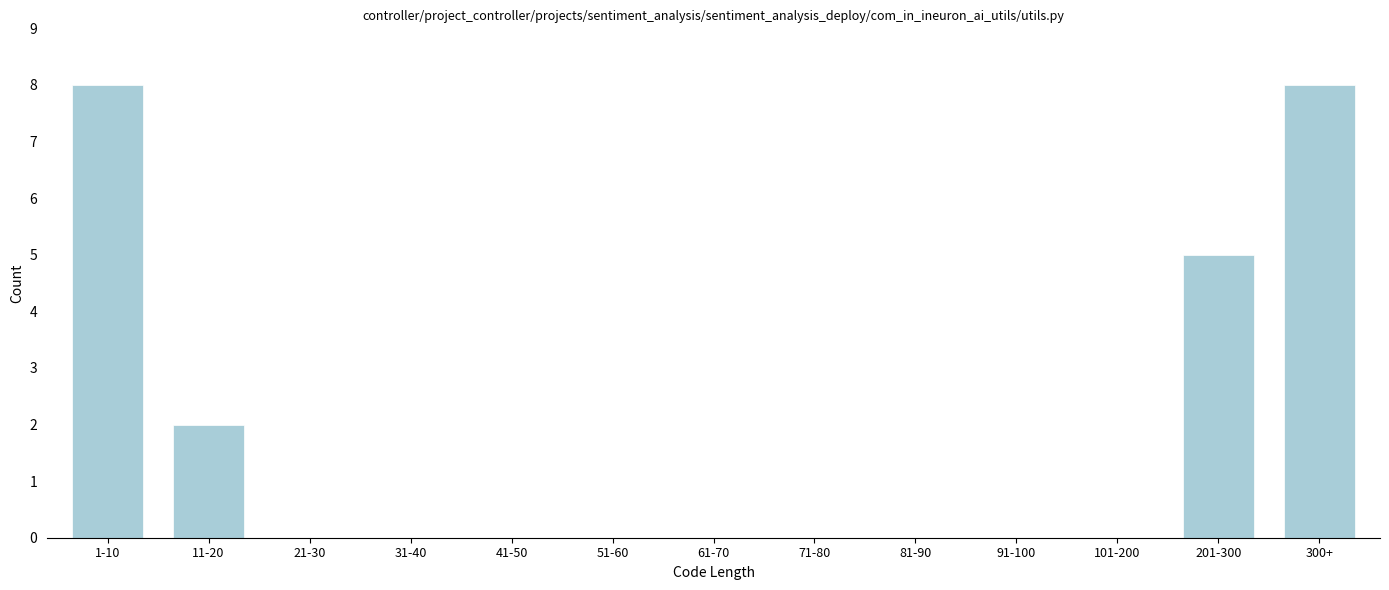

Reading left to right, transcribe all the data shown in this chart.

1-10=8	11-20=2	21-30=0	31-40=0	41-50=0	51-60=0	61-70=0	71-80=0	81-90=0	91-100=0	101-200=0	201-300=5	300+=8